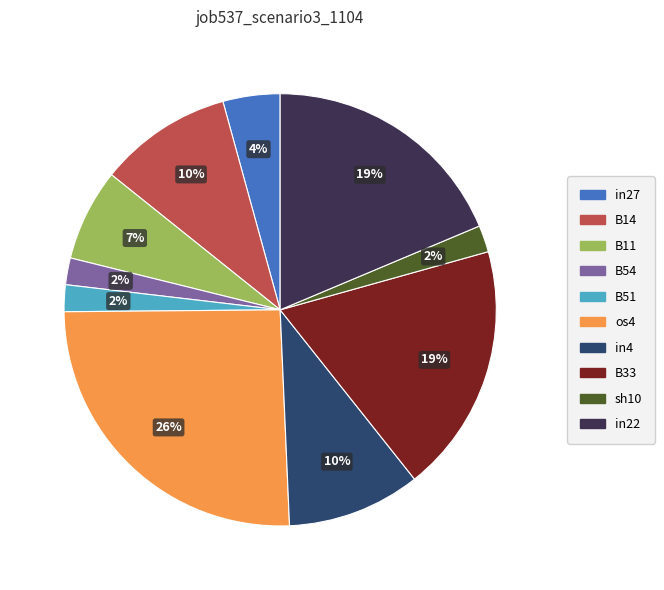

What is the largest slice in the pie chart?

os4